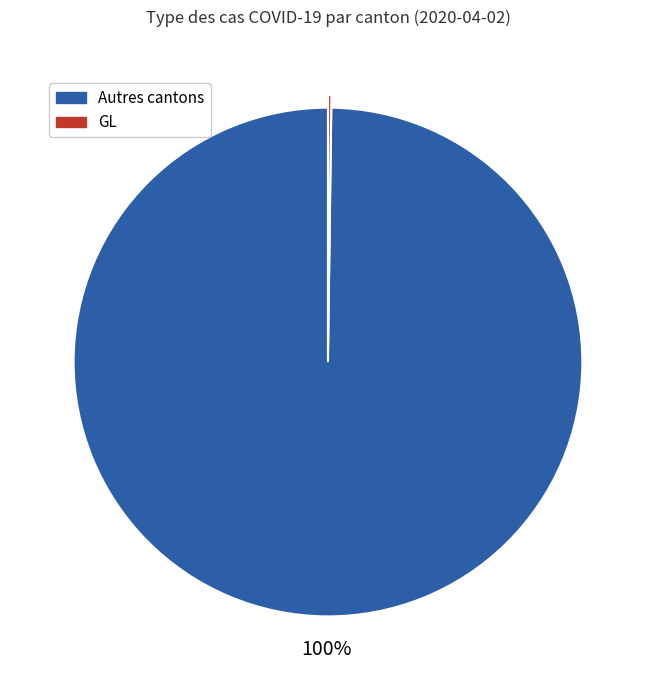

To the nearest percent, what is the average slice percentage?

50%